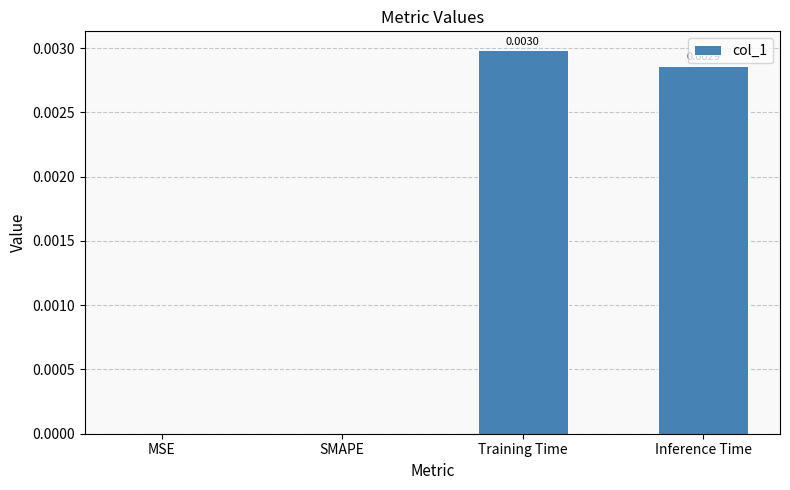

Between Inference Time and MSE, which is larger?

Inference Time